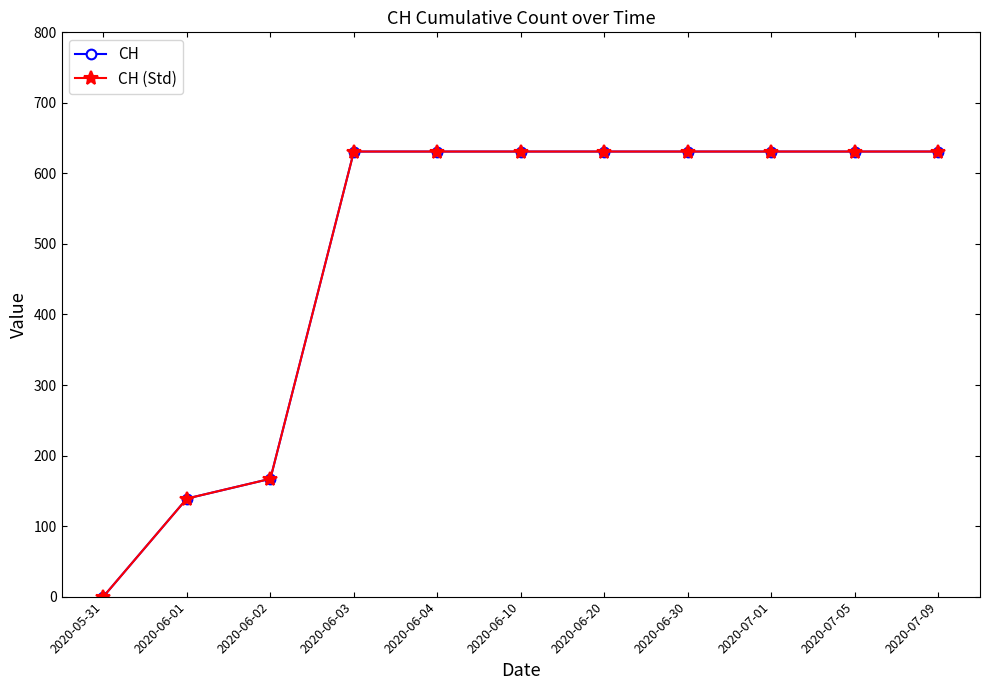

Is this an area chart (filled region under the line)?

No